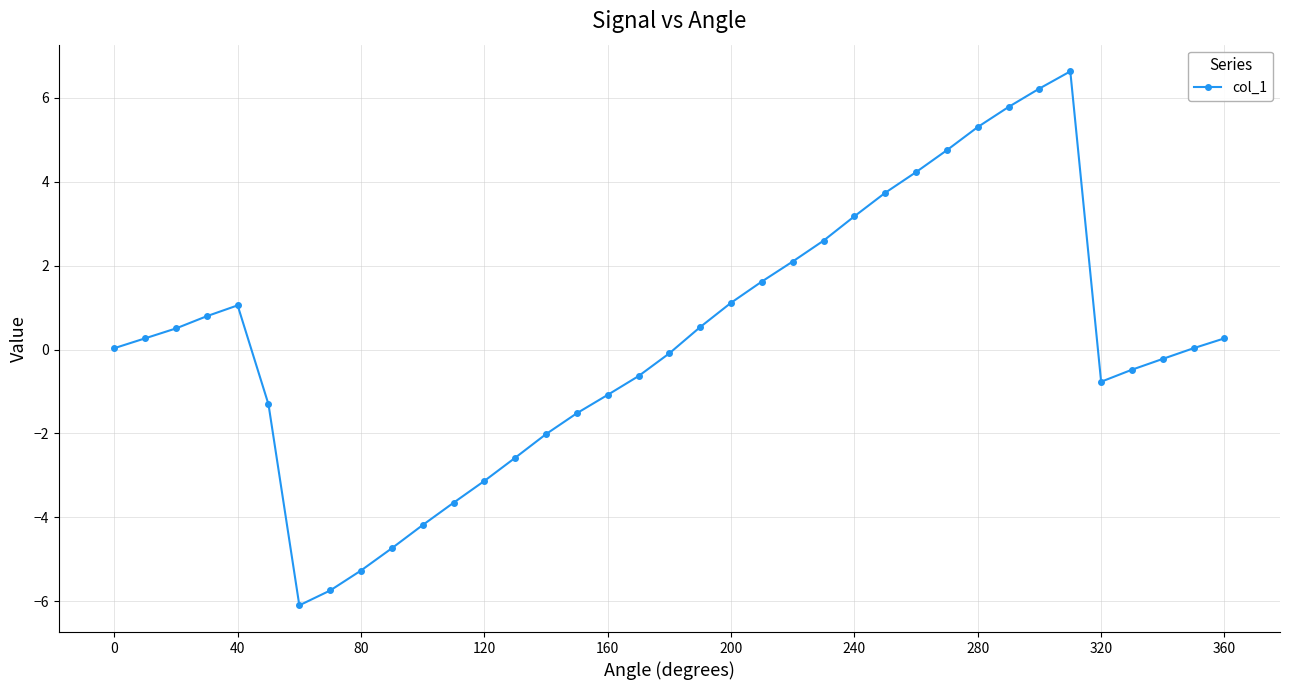

What is the value of the 27th point from the left?

4.2